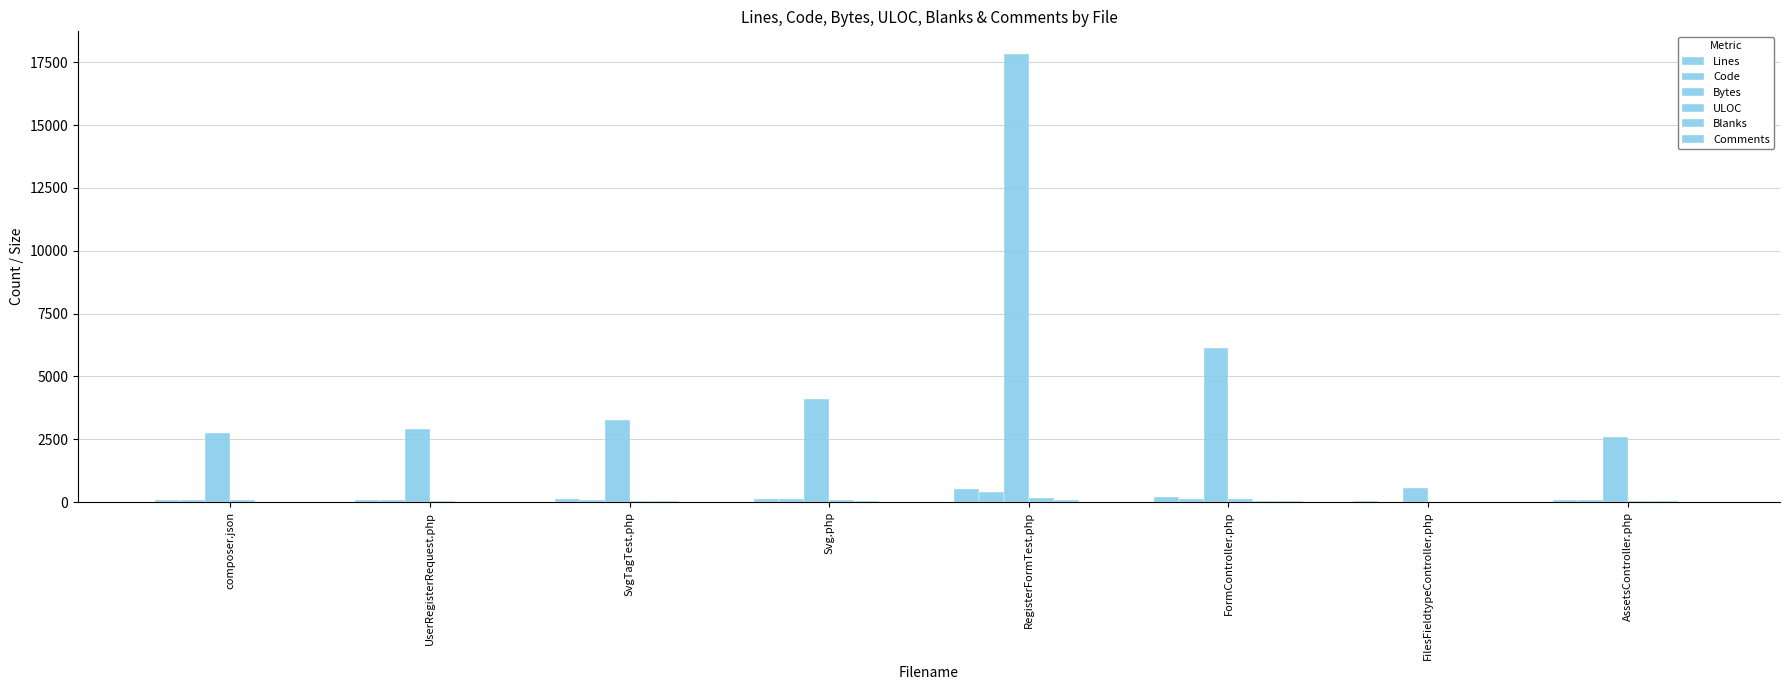

What is the maximum value for ULOC?

179